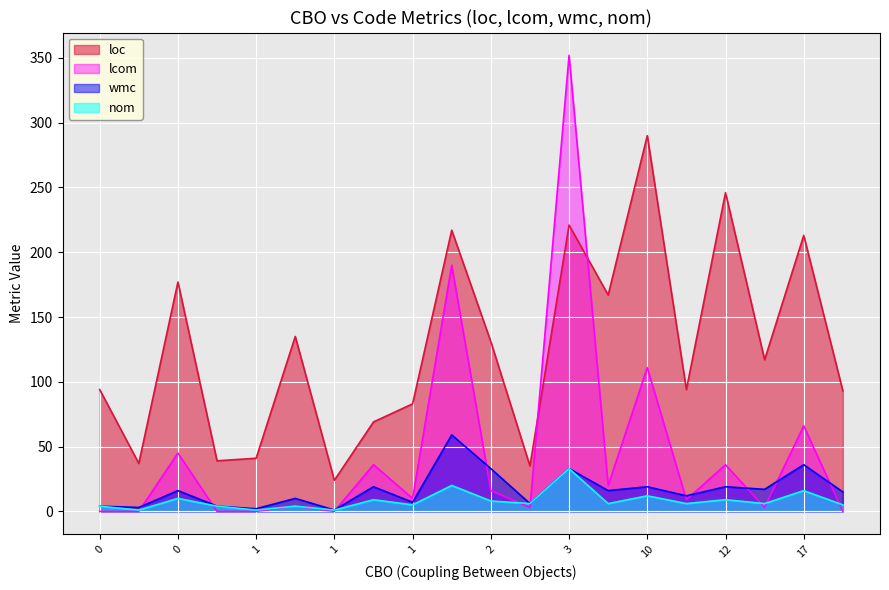

At which label does loc reach its peak?

10